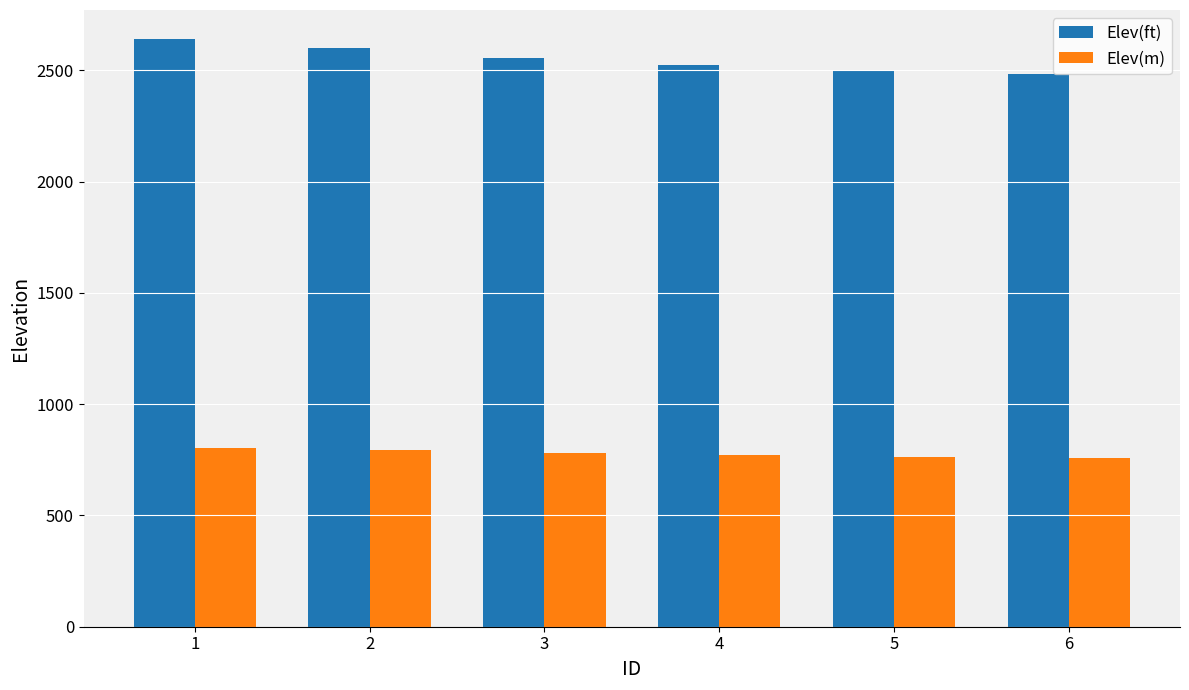

At which category is the sum across all series the highest?

1